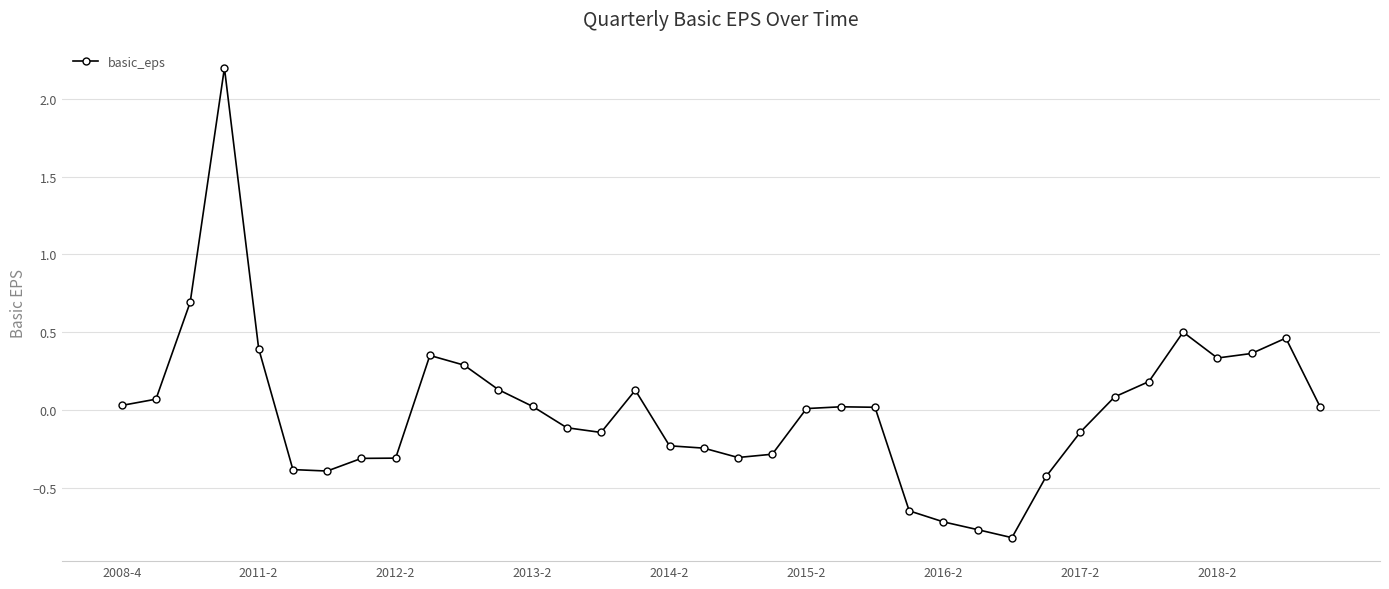

What is the difference between the maximum and minimum values?

3.0